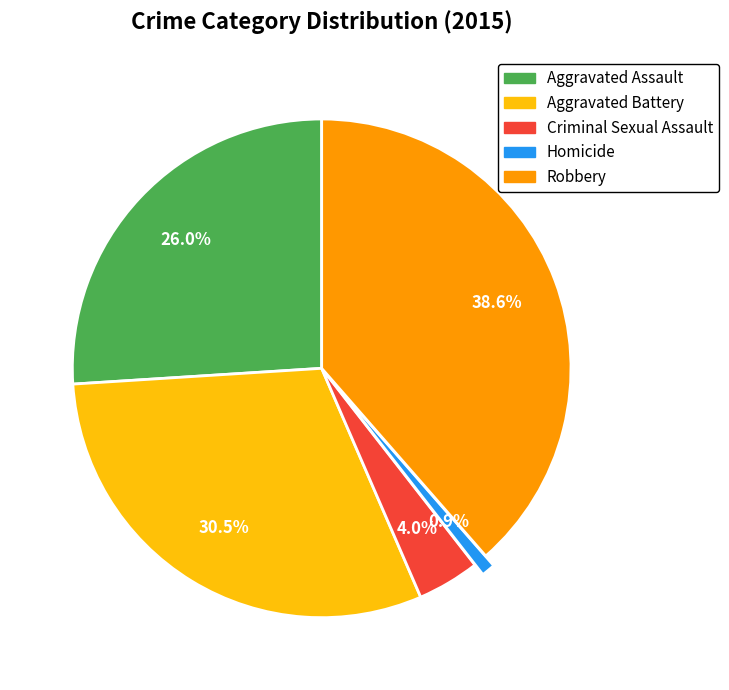

Does Aggravated Assault account for over 50% of the chart?

No